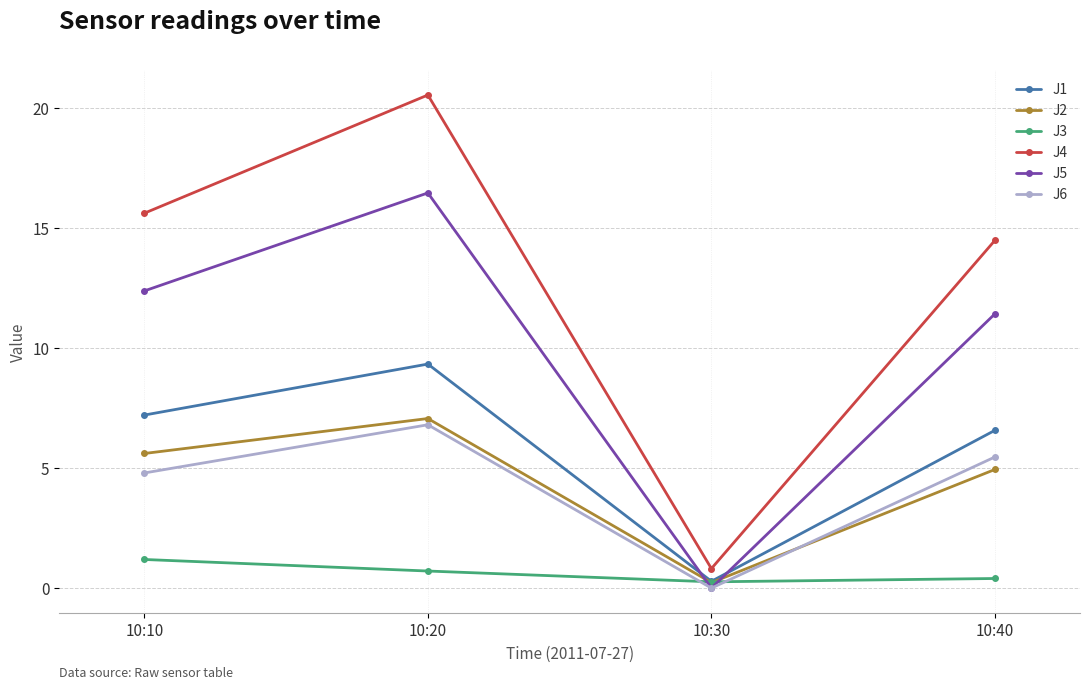

How many data points does each series have?

4